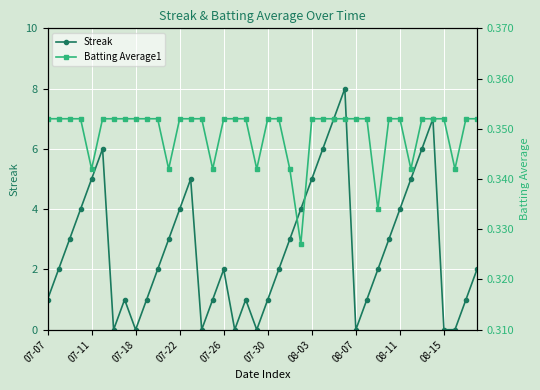

At how many categories does at least one series exceed 4?

10